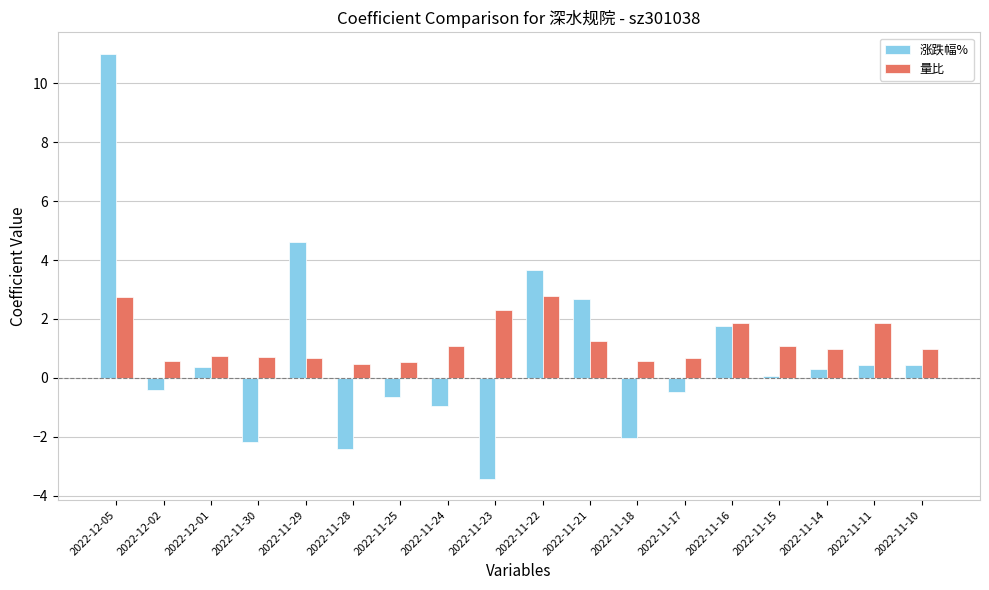

What is the difference between the second highest and minimum values in the 涨跌幅% series?

8.0